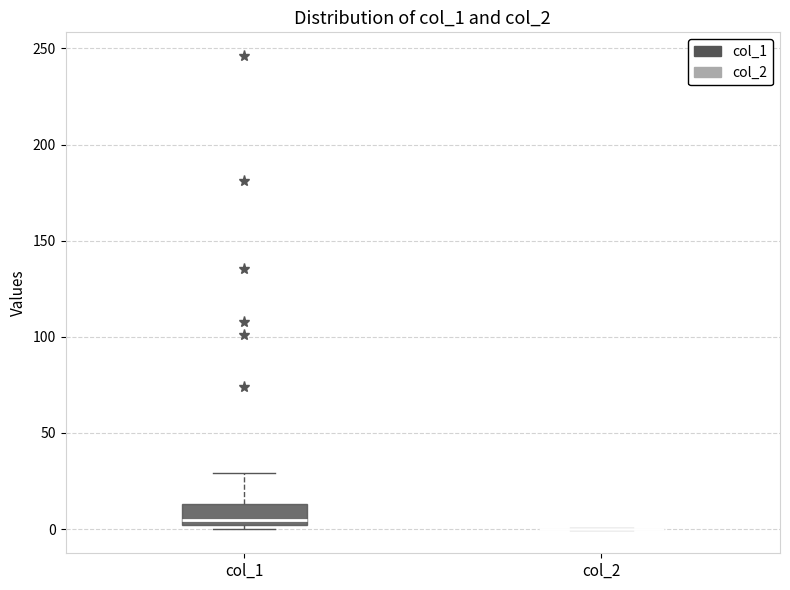

Reading left to right, transcribe this box plot: for each box, give where its median line is, the range the box spans, and where its two whiskers end, as read against the y-axis. The values are not printed on the chart, so give them approximately, as read against the axis.

col_1: median 5, box 0 to 15, whiskers 0 (just below the box's lower edge) to 30
col_2: box collapsed to a line at 0, whiskers 0 to 0